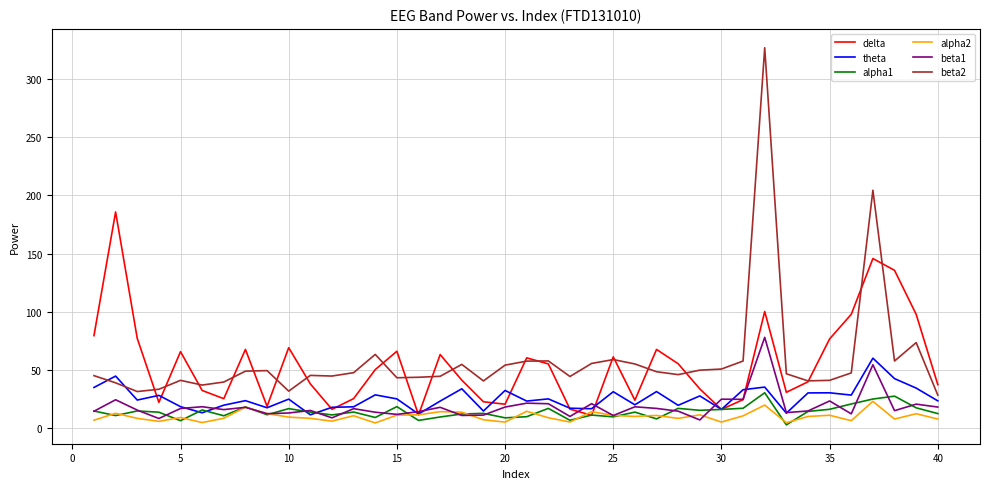

How many series are shown in this chart?

6